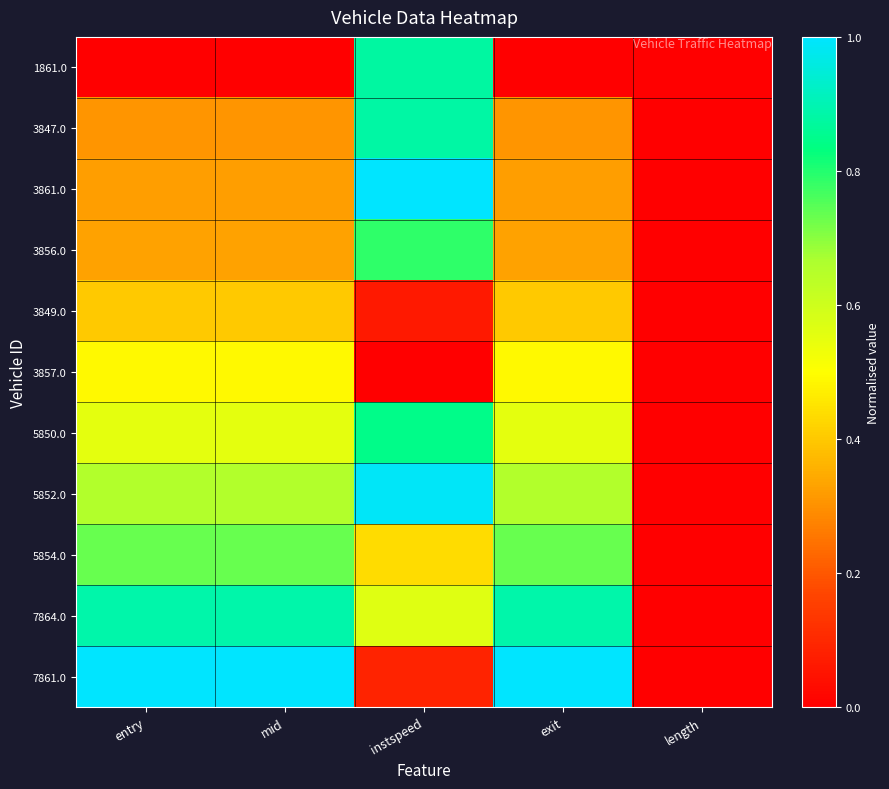

Reading right to left, list all the values displayed in this chart.

1861.0: length=0.0	exit=0.0	instspeed=0.9	mid=0.0	entry=0.0
3847.0: length=0.0	exit=0.3	instspeed=0.9	mid=0.3	entry=0.3
3861.0: length=0.0	exit=0.3	instspeed=1.0	mid=0.3	entry=0.3
3856.0: length=0.0	exit=0.3	instspeed=0.8	mid=0.3	entry=0.3
3849.0: length=0.0	exit=0.4	instspeed=0.1	mid=0.4	entry=0.4
3857.0: length=0.0	exit=0.5	instspeed=0.0	mid=0.5	entry=0.5
5850.0: length=0.0	exit=0.6	instspeed=0.8	mid=0.6	entry=0.6
5852.0: length=0.0	exit=0.7	instspeed=1.0	mid=0.7	entry=0.7
5854.0: length=0.0	exit=0.7	instspeed=0.4	mid=0.7	entry=0.7
7864.0: length=0.0	exit=0.9	instspeed=0.6	mid=0.9	entry=0.9
7861.0: length=0.0	exit=1.0	instspeed=0.1	mid=1.0	entry=1.0